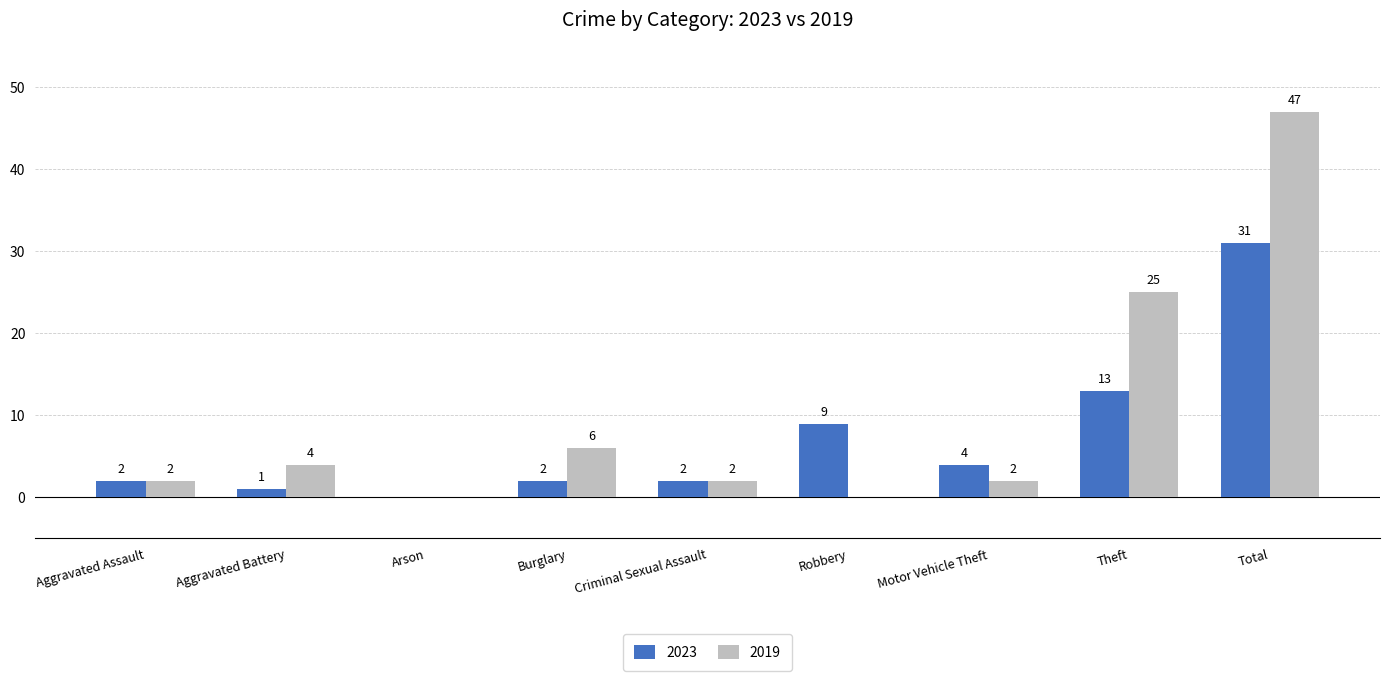

Which category has the highest value in the 2023 series?

Total